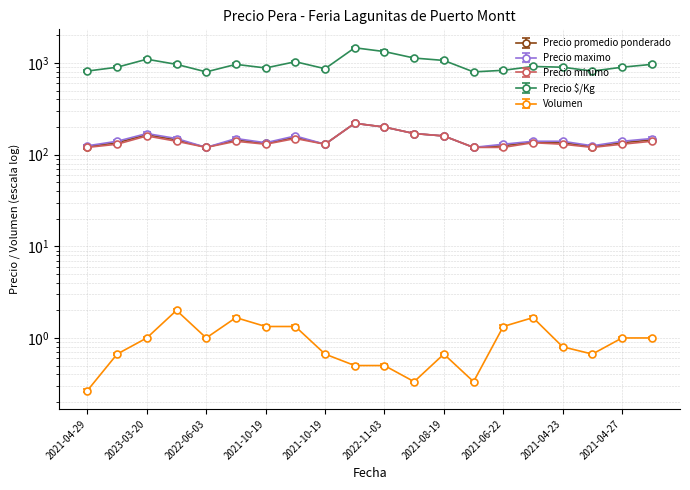

What is the maximum value for Precio minimo?

220.0